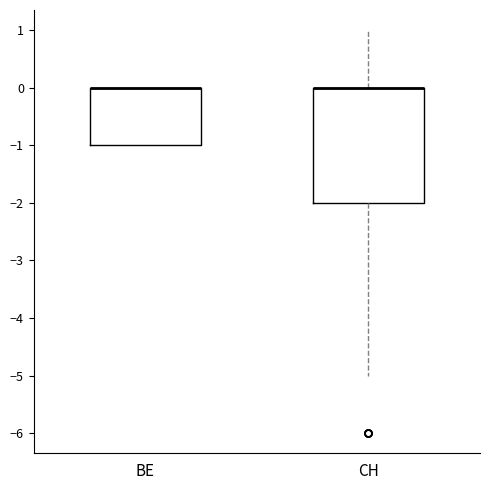

Reading left to right, read every box against the y-axis: the position of its median line, the range the box covers, and the ends of its whiskers. The values are not printed on the chart, so give them approximately, as read against the axis.

BE: median 0 (drawn on the box's upper edge), box -1 to 0, whiskers -1 to 0
CH: median 0 (drawn on the box's upper edge), box -2 to 0, whiskers -5 to 1